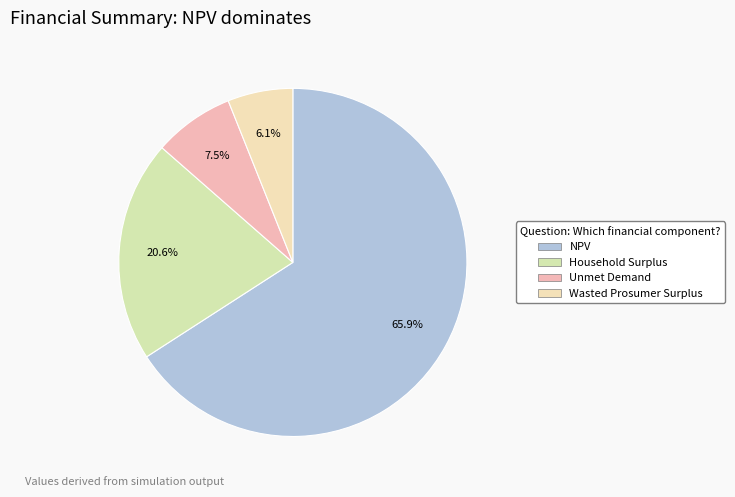

How many slices are in this pie chart?

4